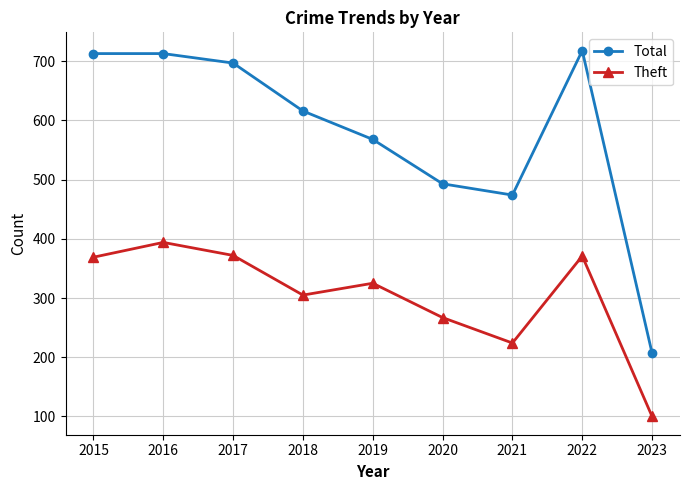

What is the difference between the maximum and minimum values in the Theft series?

294